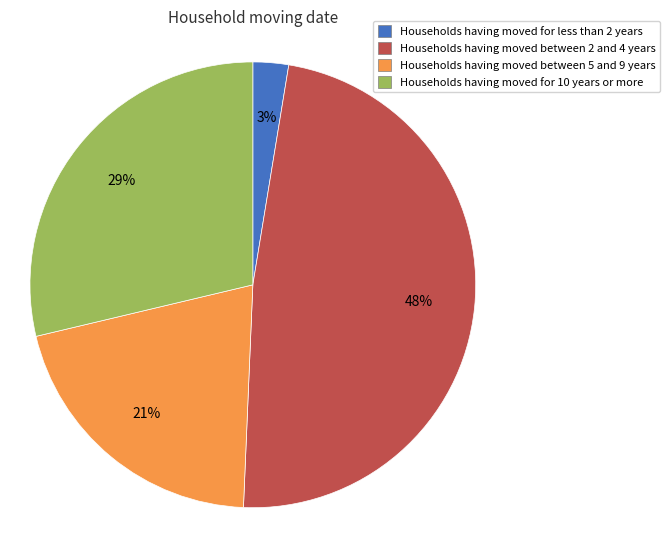

Does any single category account for the majority?

No